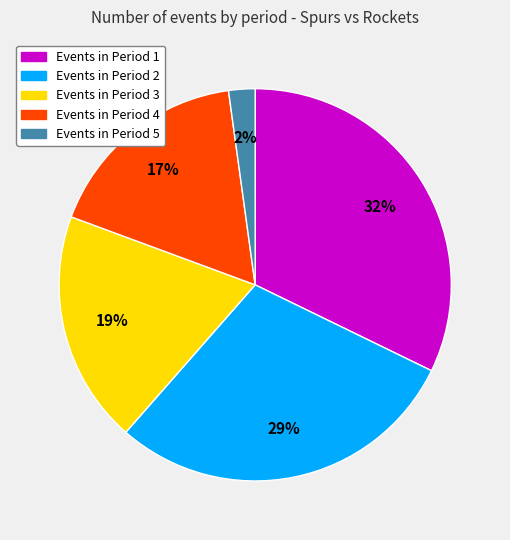

To the nearest percent, what is the average slice percentage?

20%